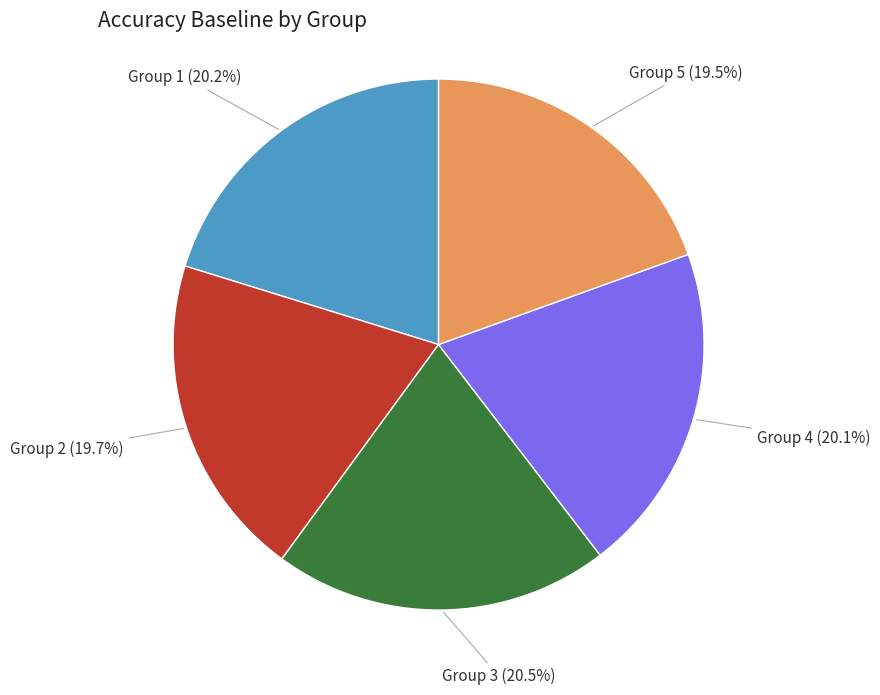

Is the sum of Group 2 and Group 3 greater than half?

No